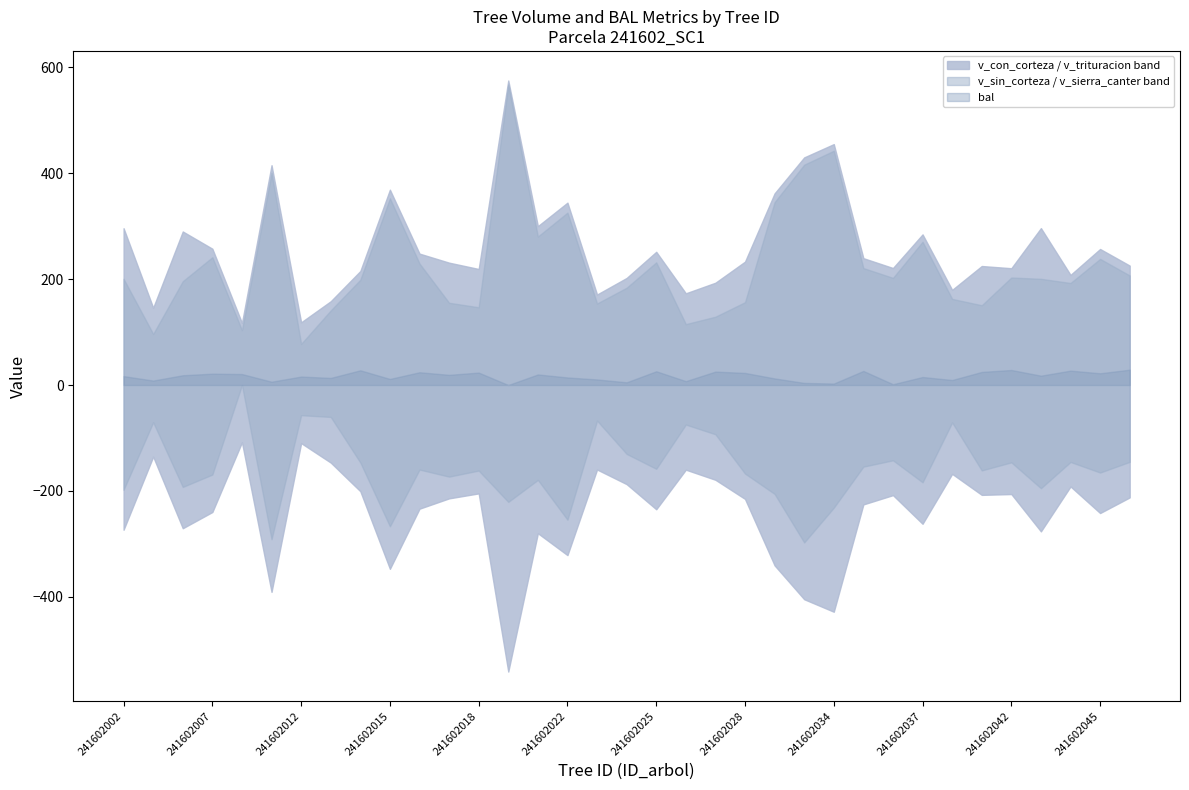

True or false: v_con_corteza has a value of 117.3 at 241602009.

True